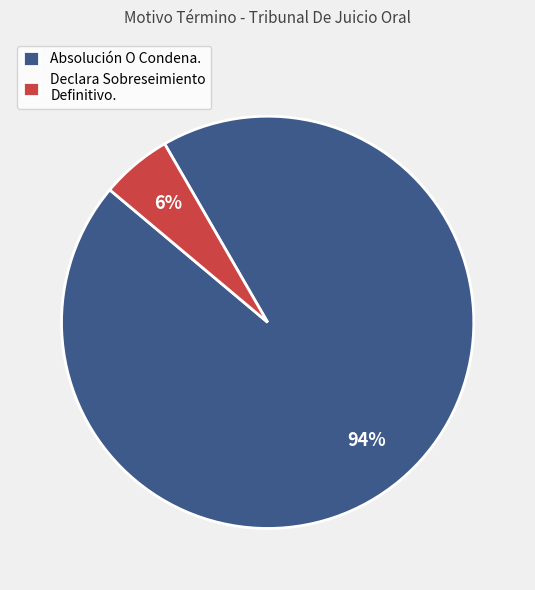

Which category accounts for the majority?

Absolución O Condena.